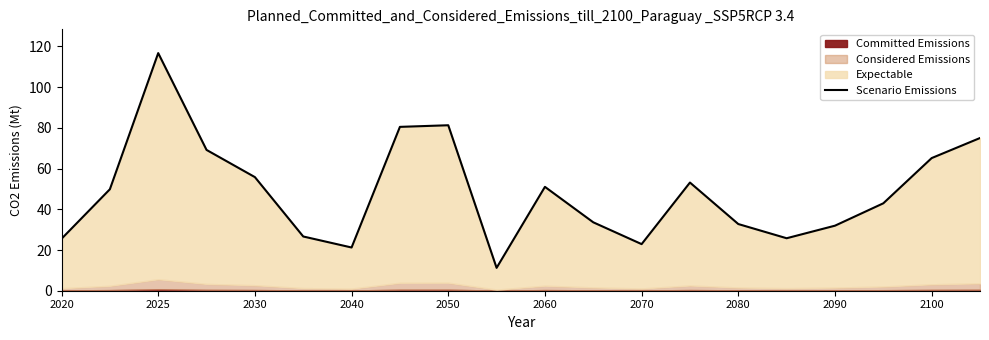

How many lines are shown in the chart?

1